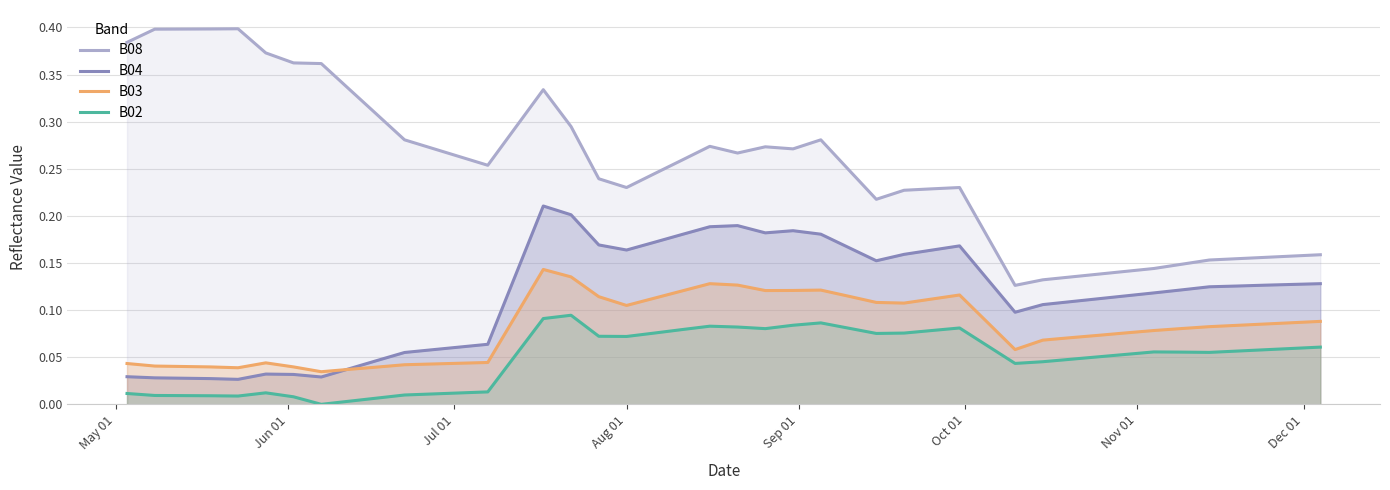

Which series has the largest total across all categories?

B08